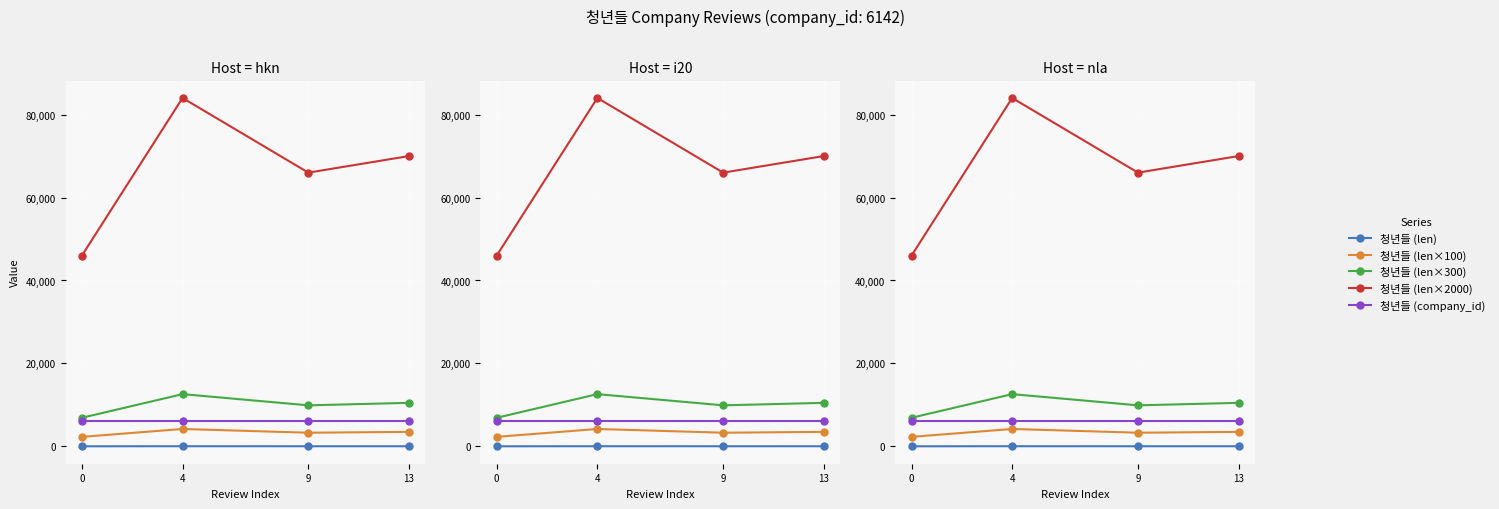

Rank the series by their maximum value, from lowest to highest.

청년들 (len), 청년들 (len×100), 청년들 (company_id), 청년들 (len×300), 청년들 (len×2000)